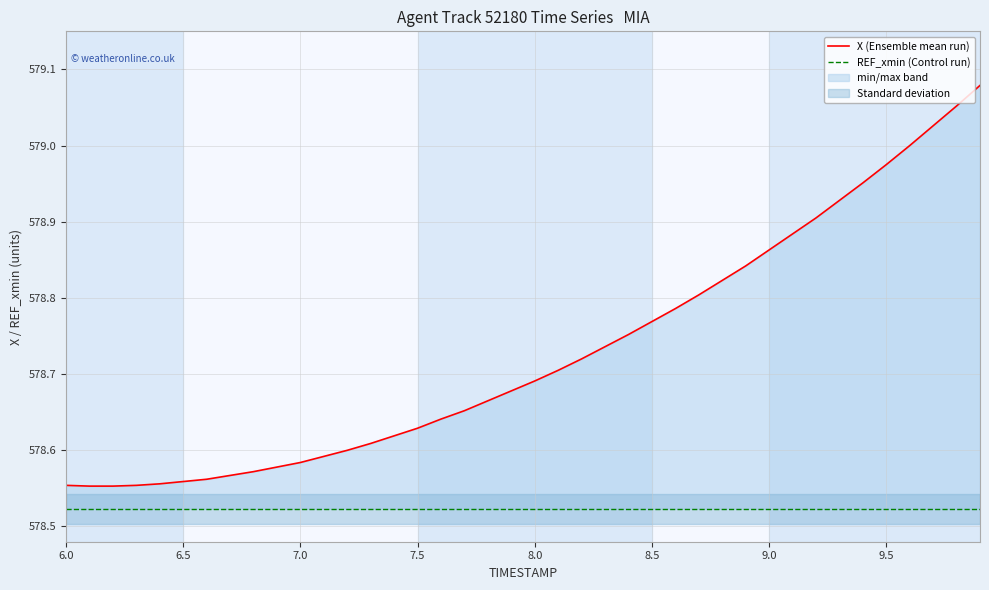

Which series has the widest spread of values?

X (Ensemble mean run)